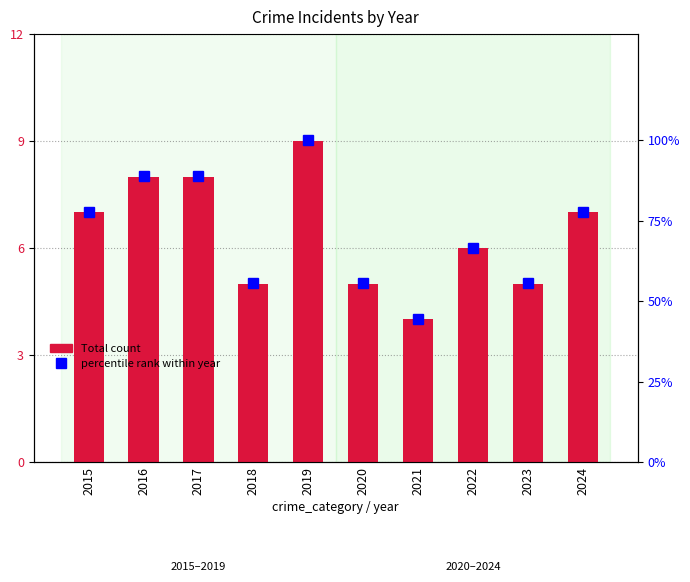

What is the sum of the Total count values at 2015 and 2018?

12.0